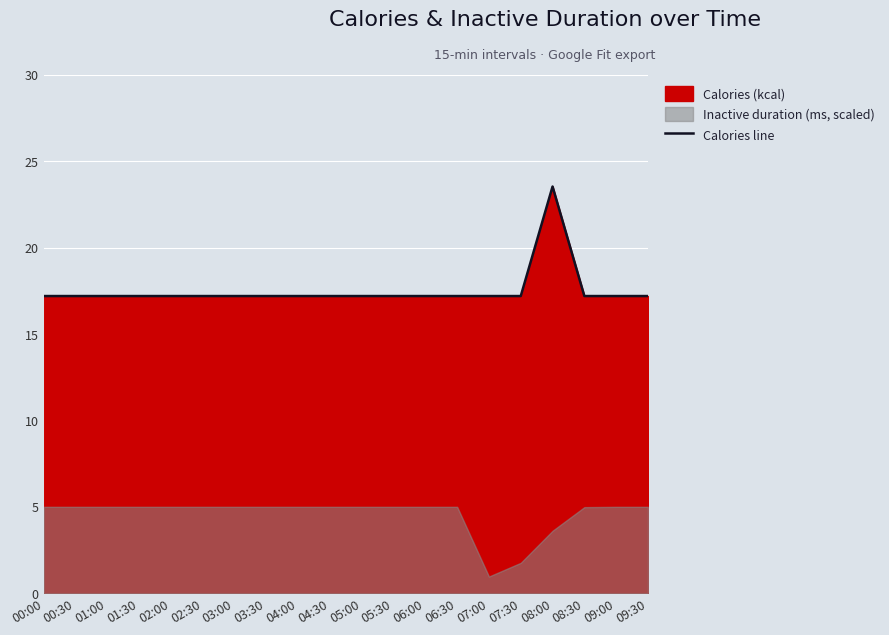

Rank the categories by value from highest to lowest.

08:00, 06:30, 08:30, 00:00, 00:30, 01:00, 01:30, 02:00, 02:30, 03:00, 03:30, 04:00, 04:30, 05:00, 05:30, 06:00, 09:00, 09:30, 07:30, 07:00